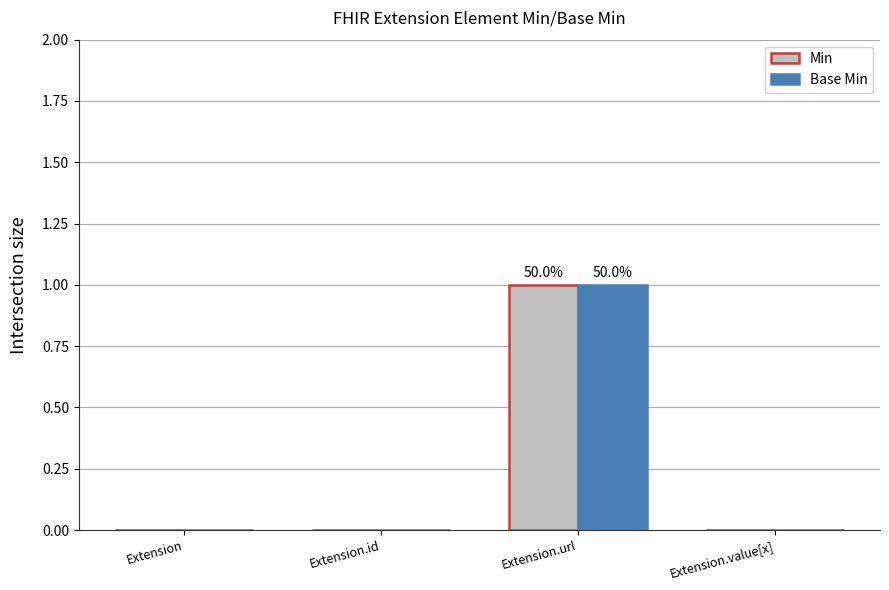

At which category is the sum across all series the highest?

Extension.url